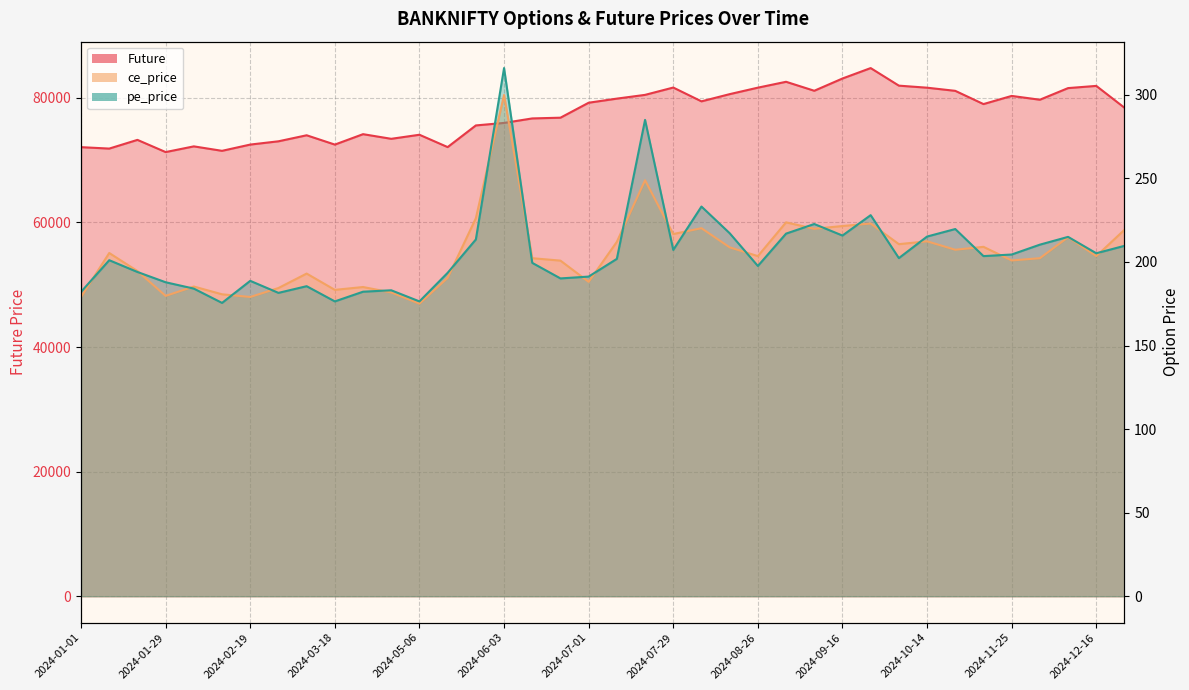

Is it true that Future equals 34954.6 at 2024-12-09?

False